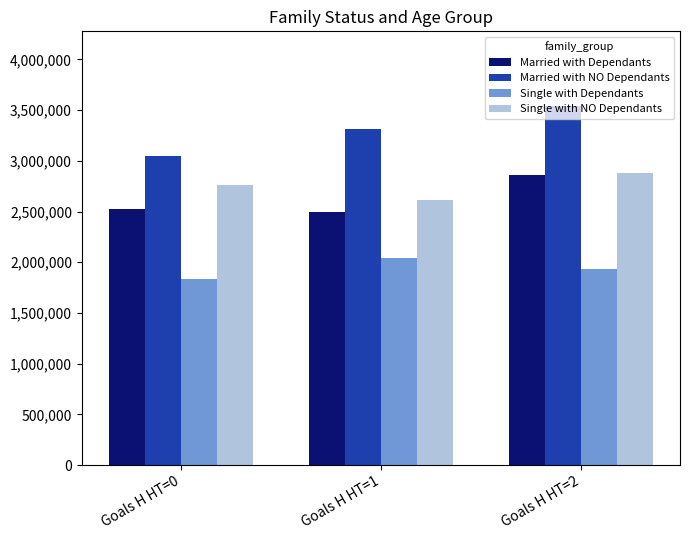

Does the chart contain stacked bars?

No